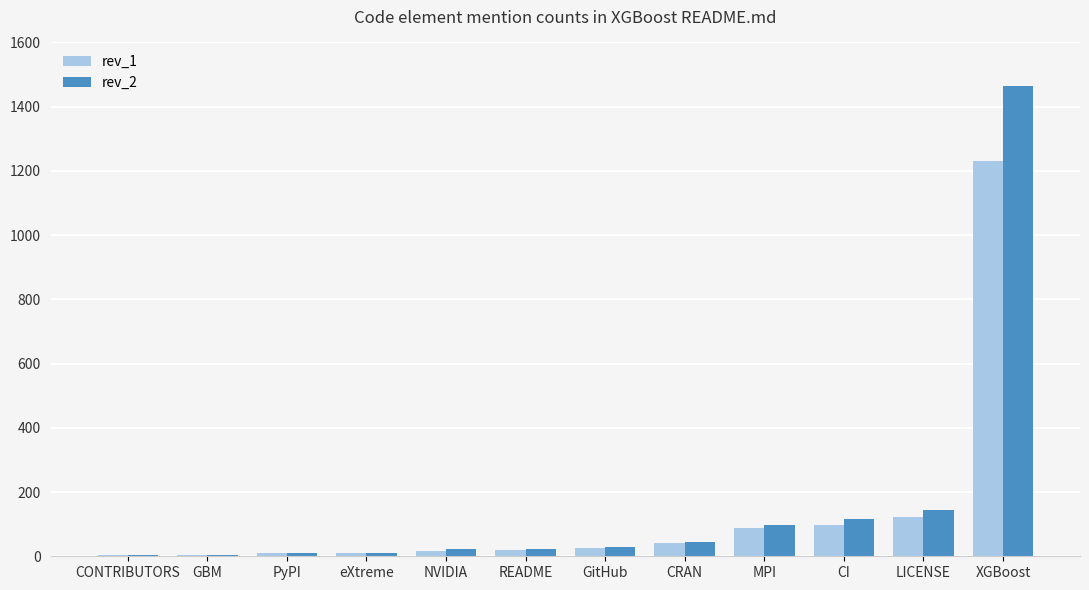

List the series in order of their peak value, lowest first.

rev_1, rev_2